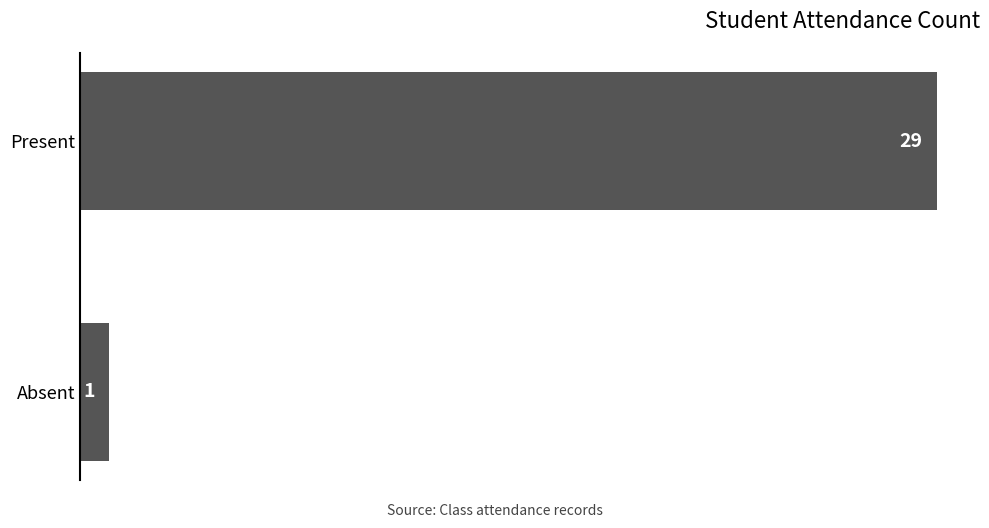

Approximately how many times larger is the value at Present compared to Absent?

29.0